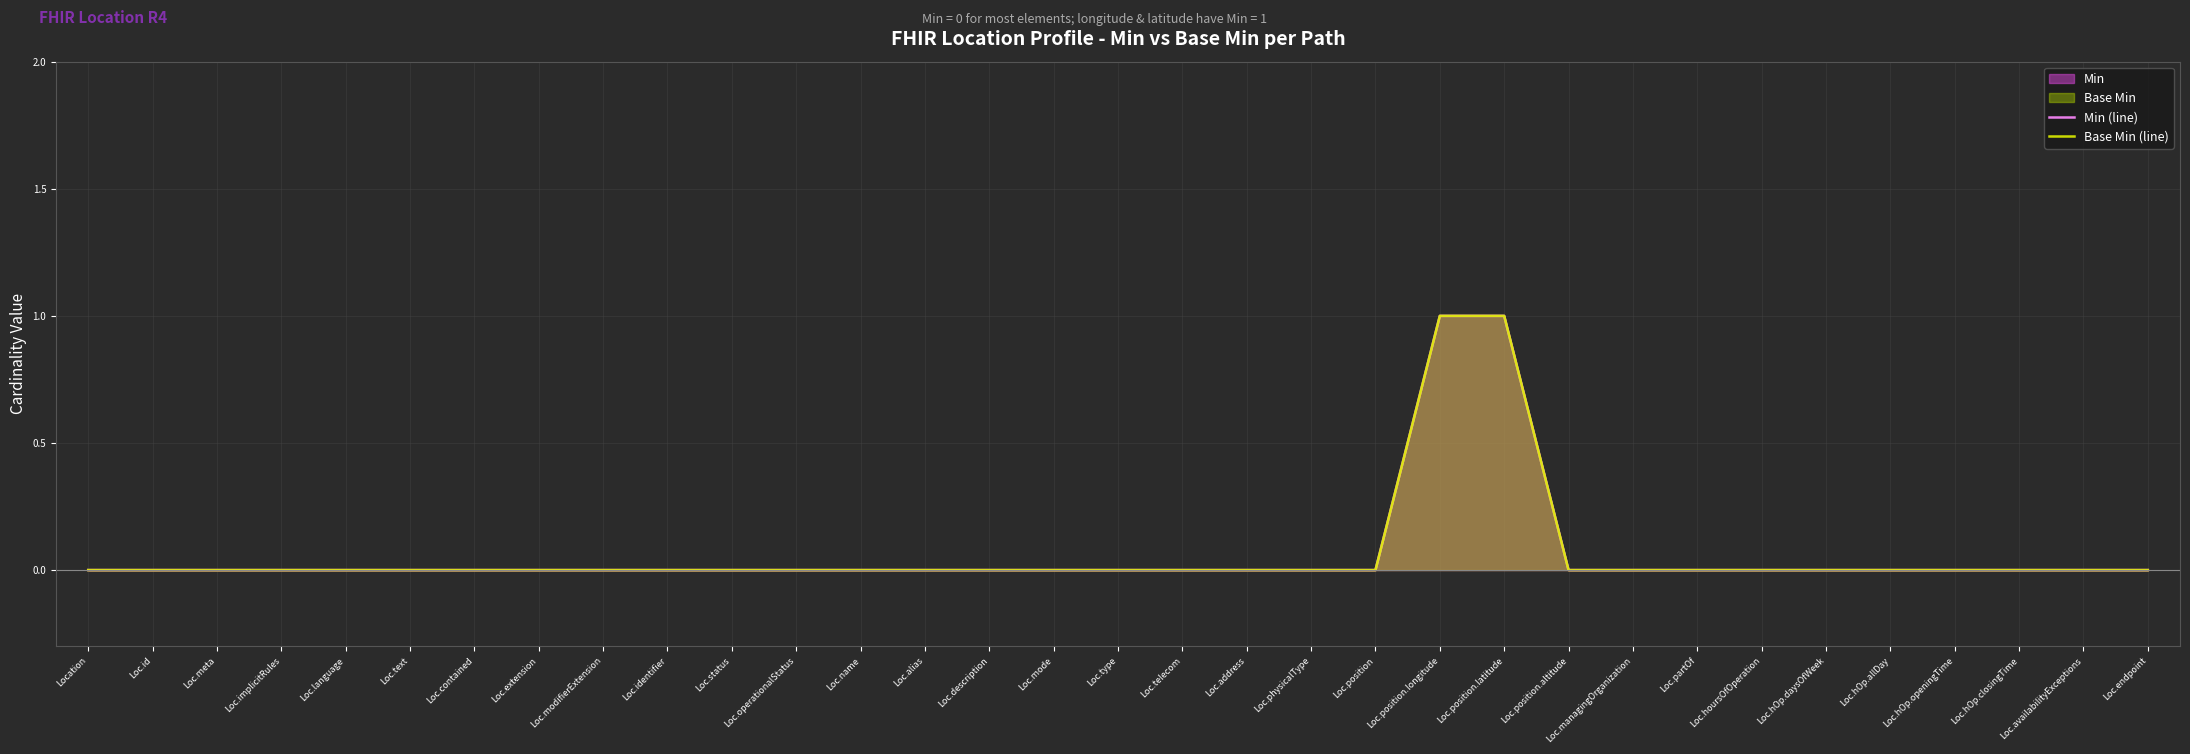

True or false: Min (line) and Base Min (line) cross at least once.

False